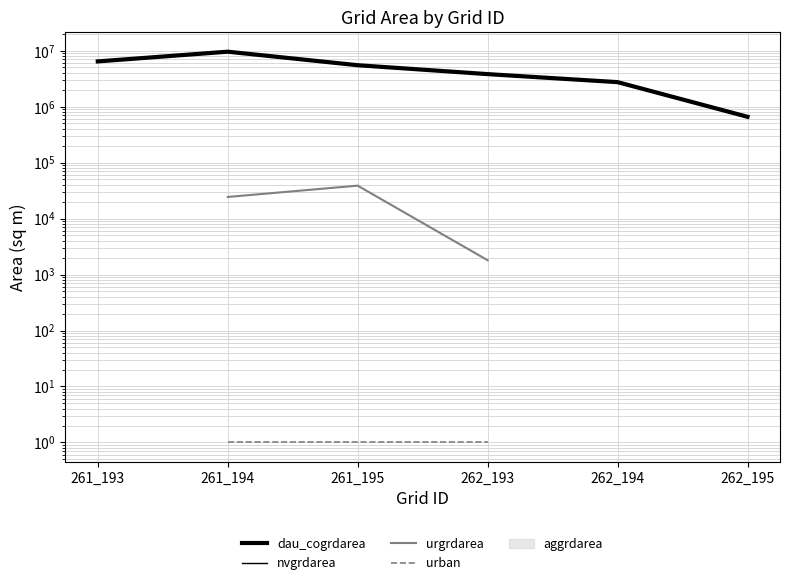

What is the minimum value shown in the chart?

1.0